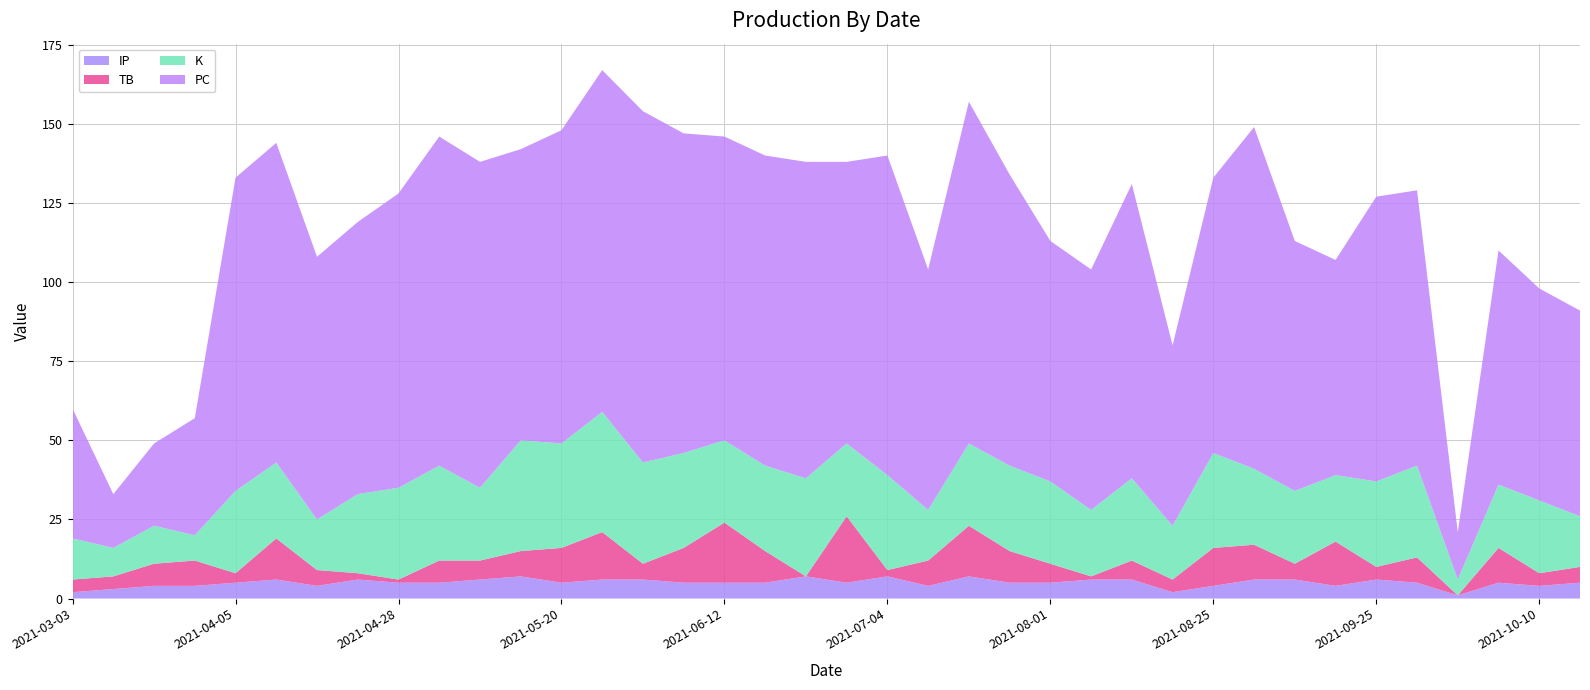

Reading left to right, extract all data points from this chart.

IP: 2021-03-03=2	2021-03-09=3	2021-03-15=4	2021-03-21=4	2021-04-05=5	2021-04-11=6	2021-04-17=4	2021-04-22=6	2021-04-28=5	2021-05-04=5	2021-05-09=6	2021-05-14=7	2021-05-20=5	2021-05-26=6	2021-06-02=6	2021-06-07=5	2021-06-12=5	2021-06-18=5	2021-06-24=7	2021-06-29=5	2021-07-04=7	2021-07-11=4	2021-07-19=7	2021-07-26=5	2021-08-01=5	2021-08-07=6	2021-08-13=6	2021-08-18=2	2021-08-25=4	2021-08-30=6	2021-09-12=6	2021-09-18=4	2021-09-25=6	2021-09-30=5	2021-10-03=1	2021-10-07=5	2021-10-10=4	2021-10-19=5
TB: 2021-03-03=4	2021-03-09=4	2021-03-15=7	2021-03-21=8	2021-04-05=3	2021-04-11=13	2021-04-17=5	2021-04-22=2	2021-04-28=1	2021-05-04=7	2021-05-09=6	2021-05-14=8	2021-05-20=11	2021-05-26=15	2021-06-02=5	2021-06-07=11	2021-06-12=19	2021-06-18=10	2021-06-24=0	2021-06-29=21	2021-07-04=2	2021-07-11=8	2021-07-19=16	2021-07-26=10	2021-08-01=6	2021-08-07=1	2021-08-13=6	2021-08-18=4	2021-08-25=12	2021-08-30=11	2021-09-12=5	2021-09-18=14	2021-09-25=4	2021-09-30=8	2021-10-03=0	2021-10-07=11	2021-10-10=4	2021-10-19=5
K: 2021-03-03=13	2021-03-09=9	2021-03-15=12	2021-03-21=8	2021-04-05=26	2021-04-11=24	2021-04-17=16	2021-04-22=25	2021-04-28=29	2021-05-04=30	2021-05-09=23	2021-05-14=35	2021-05-20=33	2021-05-26=38	2021-06-02=32	2021-06-07=30	2021-06-12=26	2021-06-18=27	2021-06-24=31	2021-06-29=23	2021-07-04=30	2021-07-11=16	2021-07-19=26	2021-07-26=27	2021-08-01=26	2021-08-07=21	2021-08-13=26	2021-08-18=17	2021-08-25=30	2021-08-30=24	2021-09-12=23	2021-09-18=21	2021-09-25=27	2021-09-30=29	2021-10-03=5	2021-10-07=20	2021-10-10=23	2021-10-19=16
PC: 2021-03-03=41	2021-03-09=17	2021-03-15=26	2021-03-21=37	2021-04-05=99	2021-04-11=101	2021-04-17=83	2021-04-22=86	2021-04-28=93	2021-05-04=104	2021-05-09=103	2021-05-14=92	2021-05-20=99	2021-05-26=108	2021-06-02=111	2021-06-07=101	2021-06-12=96	2021-06-18=98	2021-06-24=100	2021-06-29=89	2021-07-04=101	2021-07-11=76	2021-07-19=108	2021-07-26=92	2021-08-01=76	2021-08-07=76	2021-08-13=93	2021-08-18=57	2021-08-25=87	2021-08-30=108	2021-09-12=79	2021-09-18=68	2021-09-25=90	2021-09-30=87	2021-10-03=15	2021-10-07=74	2021-10-10=67	2021-10-19=65